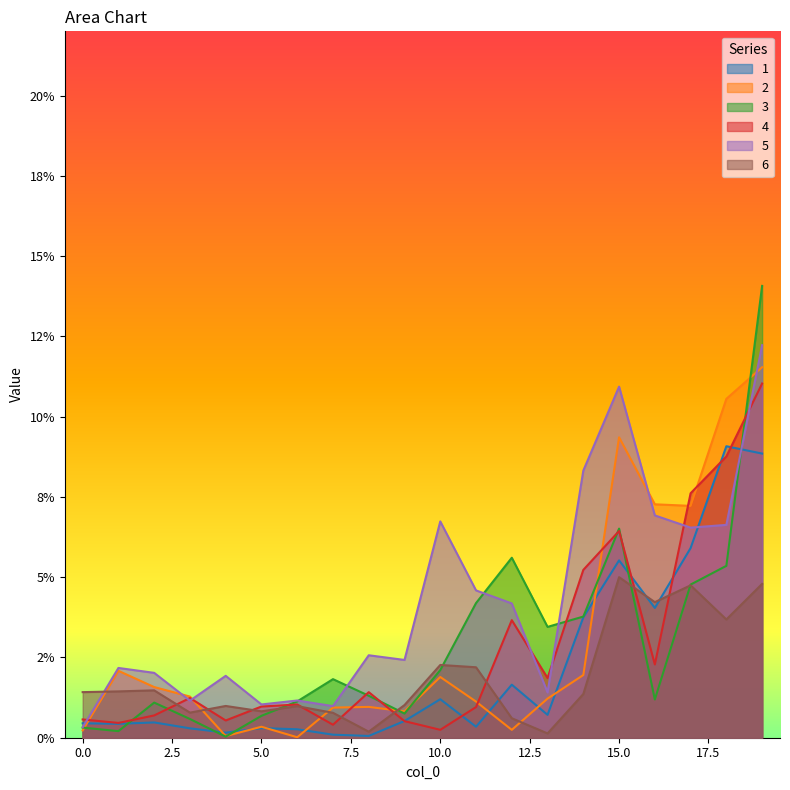

Between 4 and 10, which series saw the biggest shift?

5